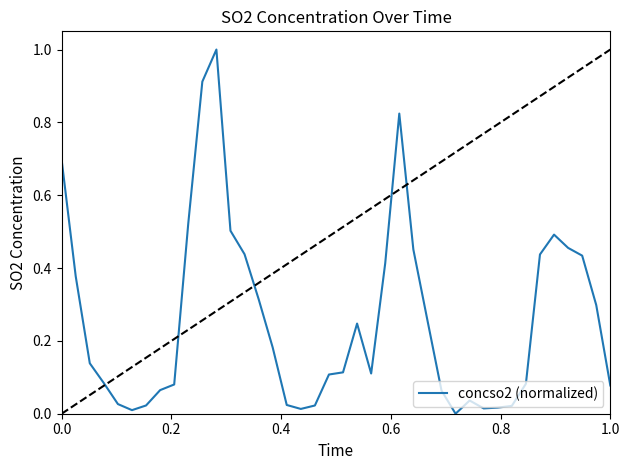

What is the difference between the maximum and minimum values?

1.0